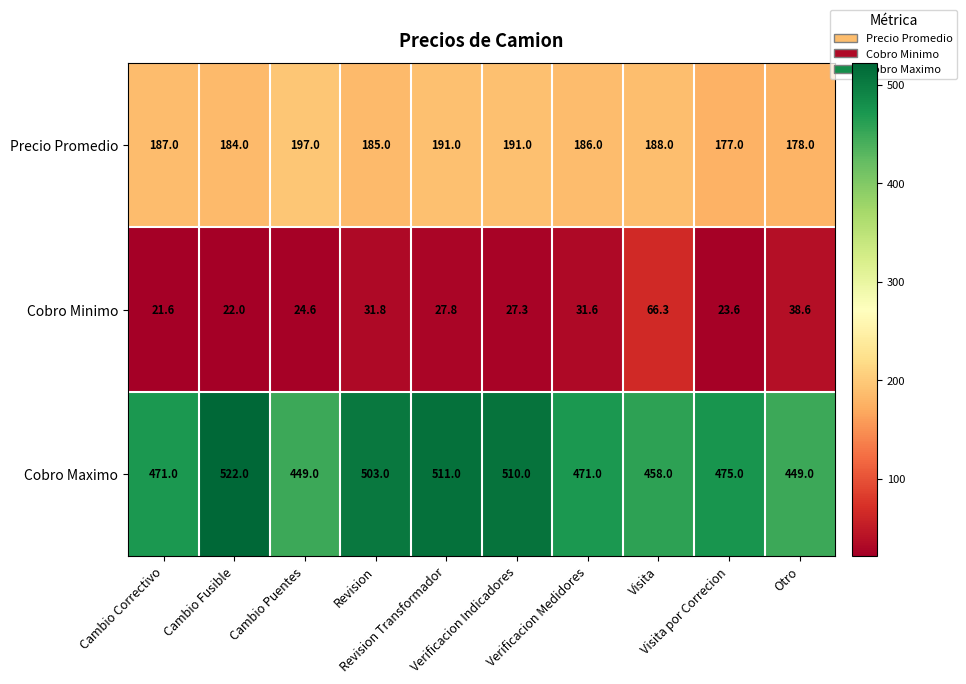

Which series has the largest total across all categories?

Cobro Maximo